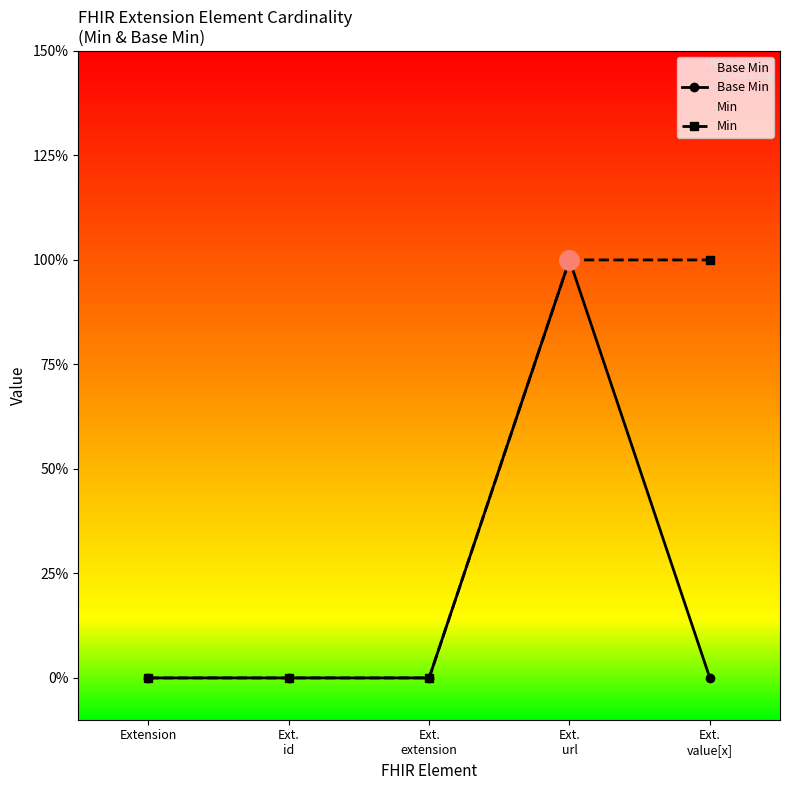

At how many categories does at least one series exceed 0?

2